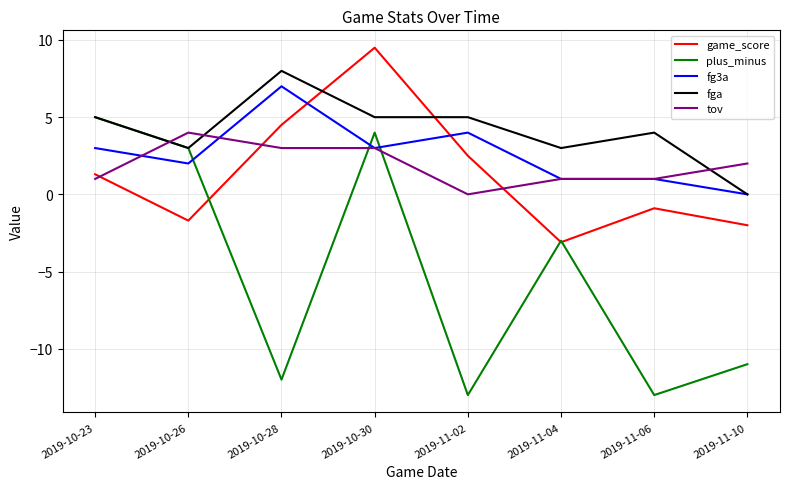

Is it true that plus_minus equals 5.0 at 2019-10-23?

True